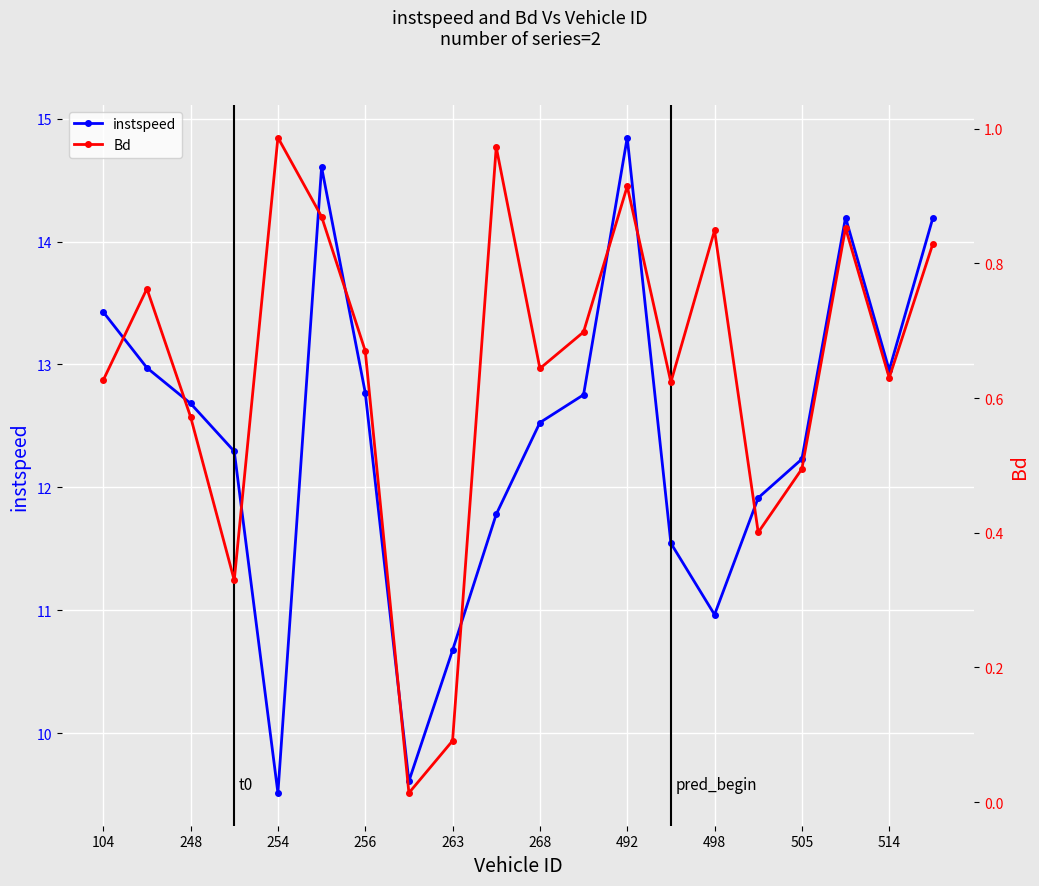

Which category has the highest value in the instspeed series?

492